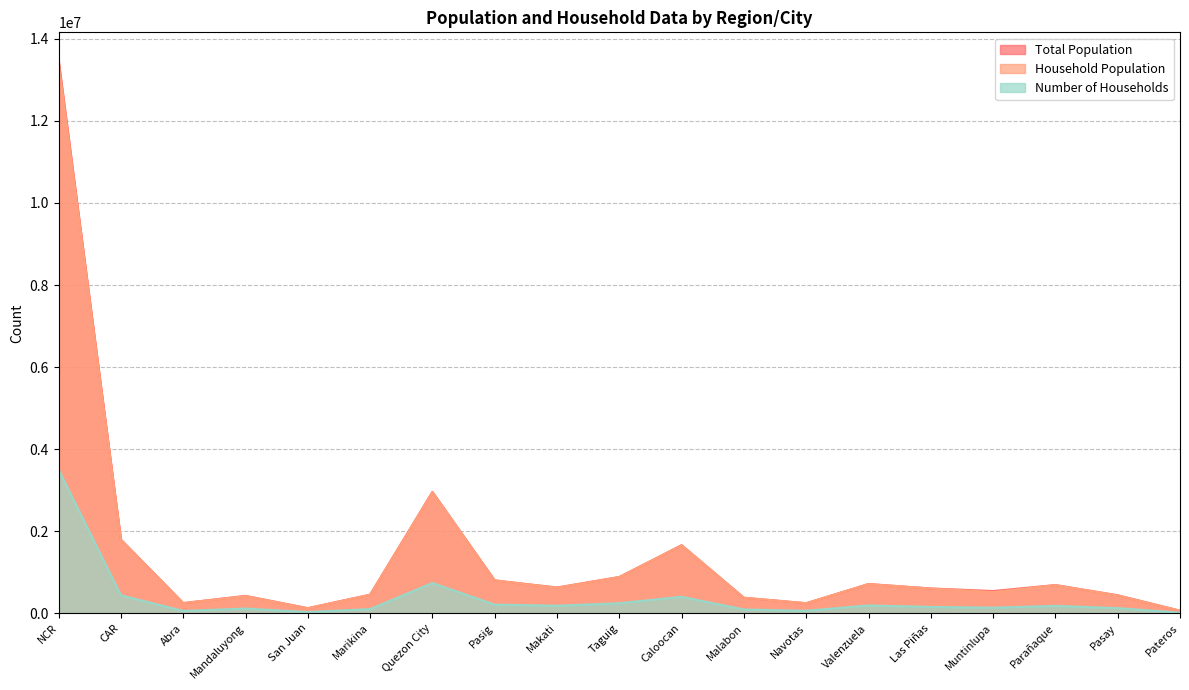

Does the chart have visible grid lines?

Yes